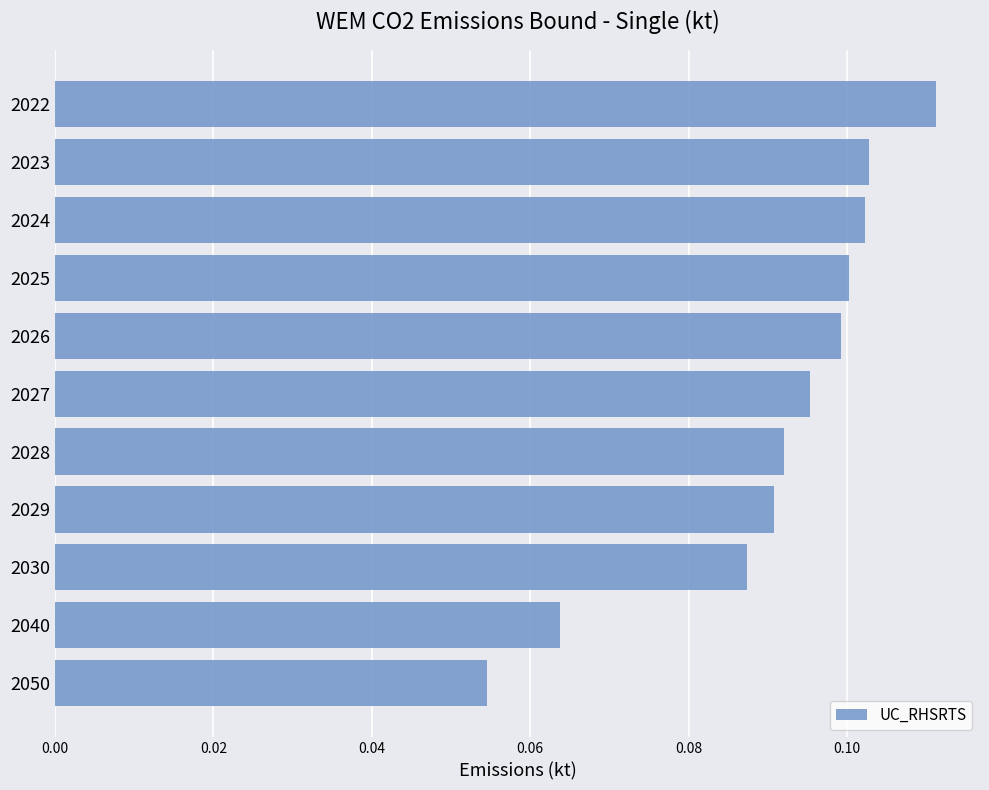

Are the bars grouped side by side (vs. stacked)?

No